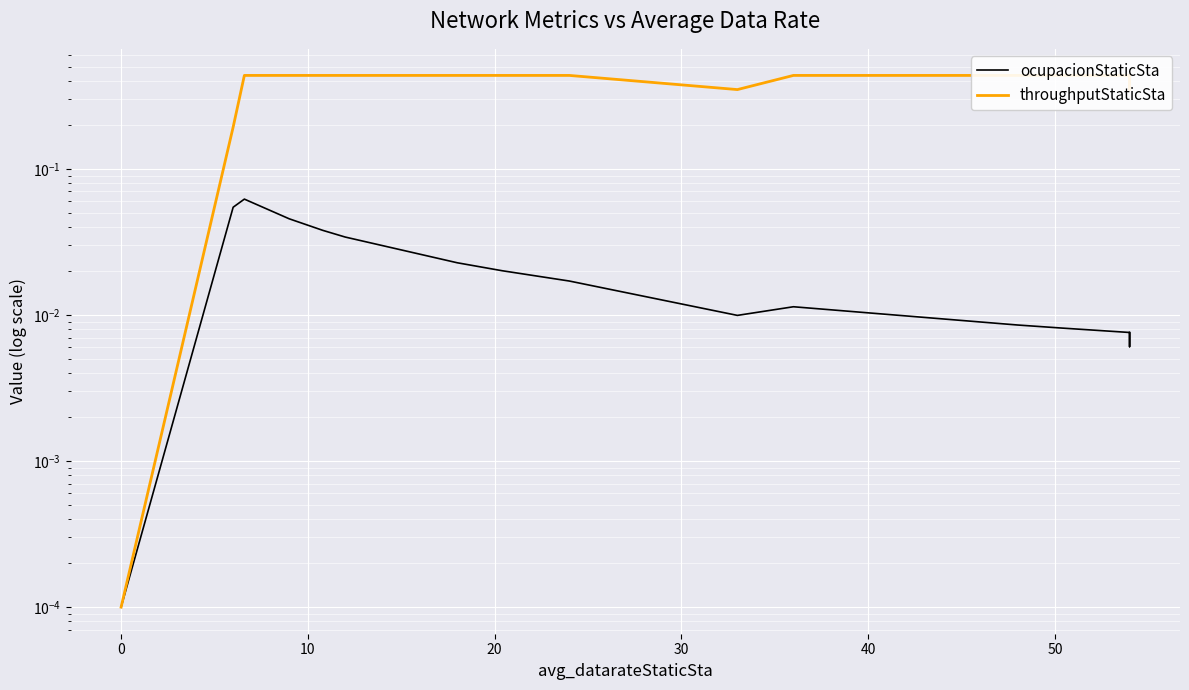

Is it true that throughputStaticSta equals 0.2 at 16?

False